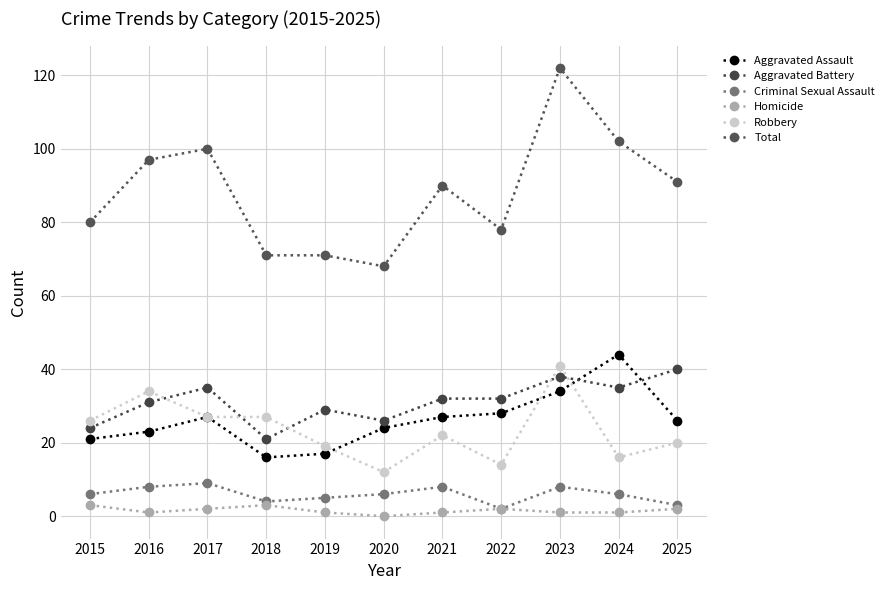

What is the value of the Criminal Sexual Assault point at the 11th from the left?

3